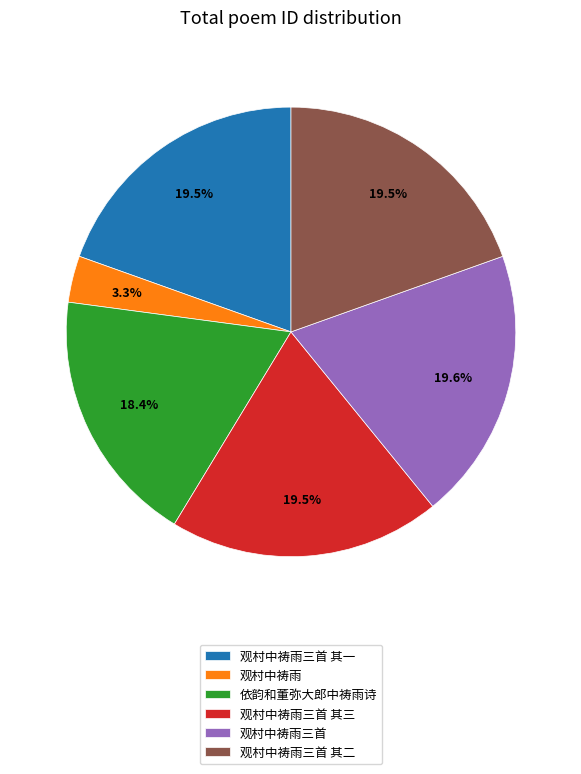

How many slices are in this pie chart?

6